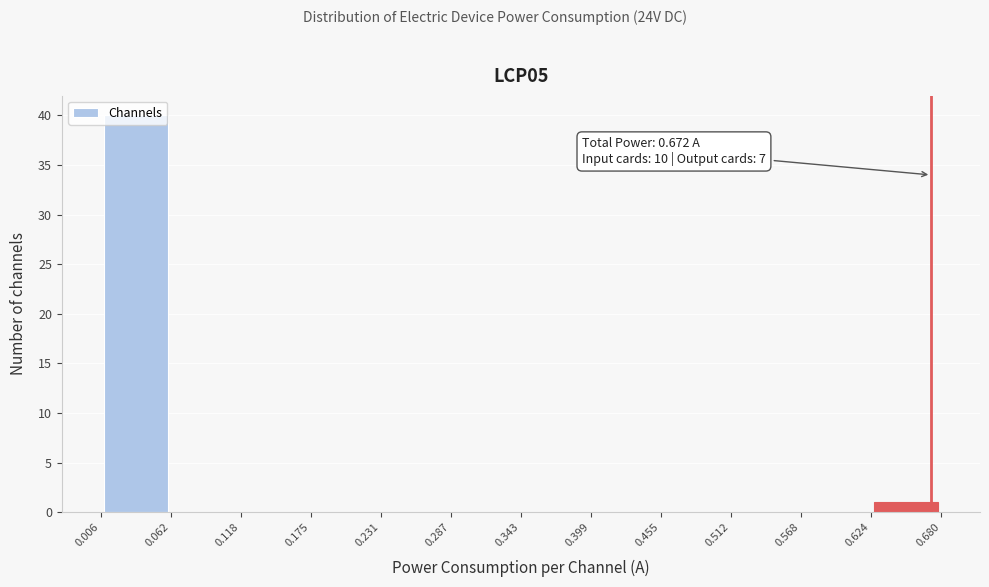

Over which range of the x-axis is the bar tallest?

0.006 to 0.062